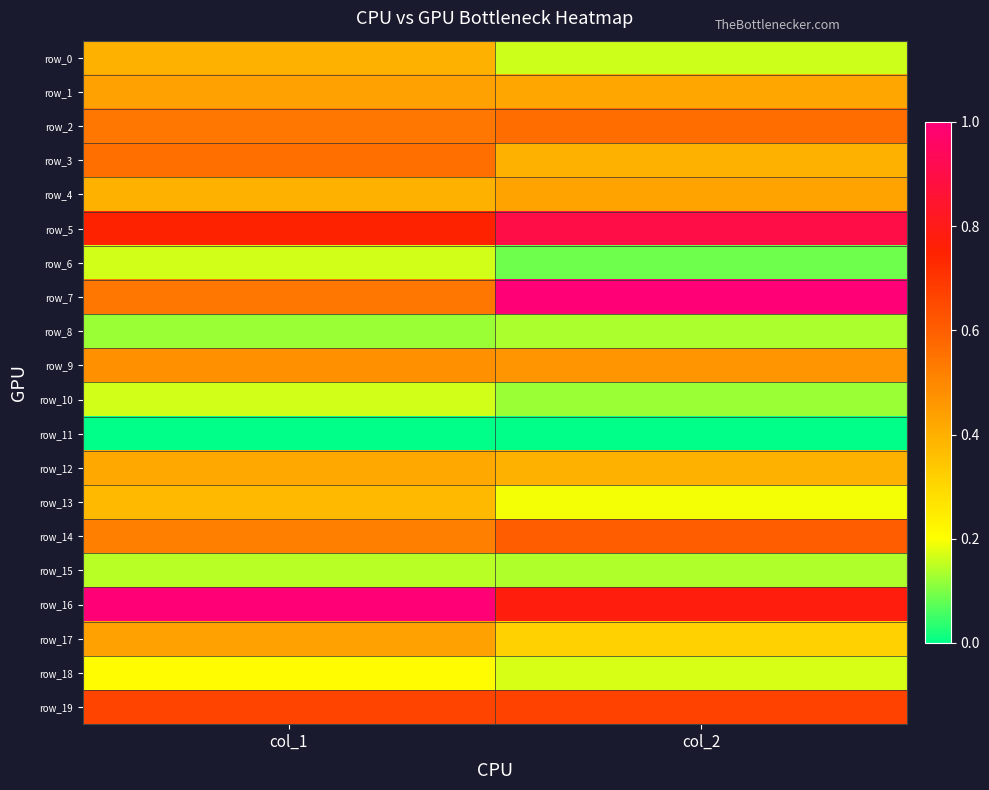

Reading left to right, extract all data points from this chart.

row_0: 0.4	0.2
row_1: 0.4	0.4
row_2: 0.5	0.6
row_3: 0.6	0.4
row_4: 0.4	0.4
row_5: 0.7	0.9
row_6: 0.2	0.1
row_7: 0.5	1.0
row_8: 0.1	0.1
row_9: 0.5	0.5
row_10: 0.2	0.1
row_11: 0.0	0.0
row_12: 0.4	0.4
row_13: 0.4	0.2
row_14: 0.5	0.6
row_15: 0.1	0.1
row_16: 1.0	0.8
row_17: 0.4	0.3
row_18: 0.2	0.2
row_19: 0.7	0.7